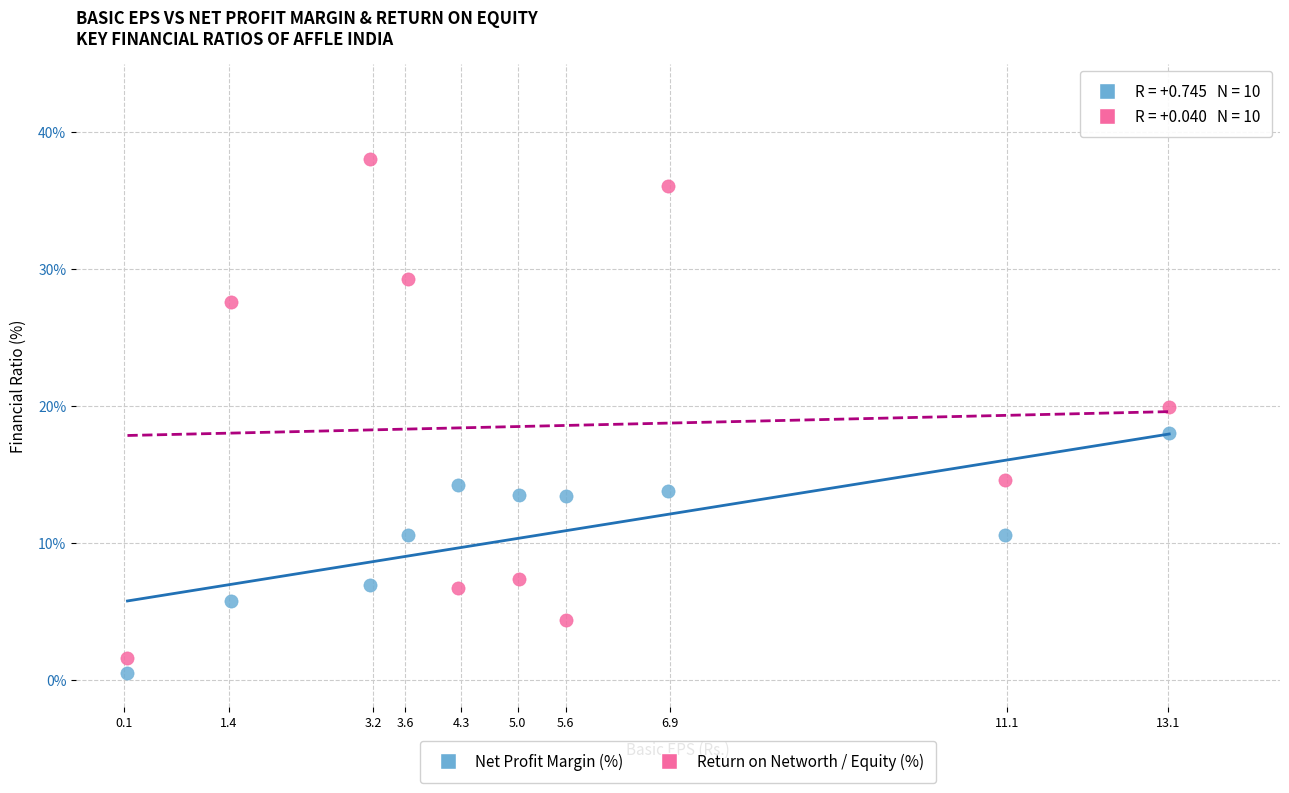

Across all data points, what is the range of Y values (max minus min)?

37.5